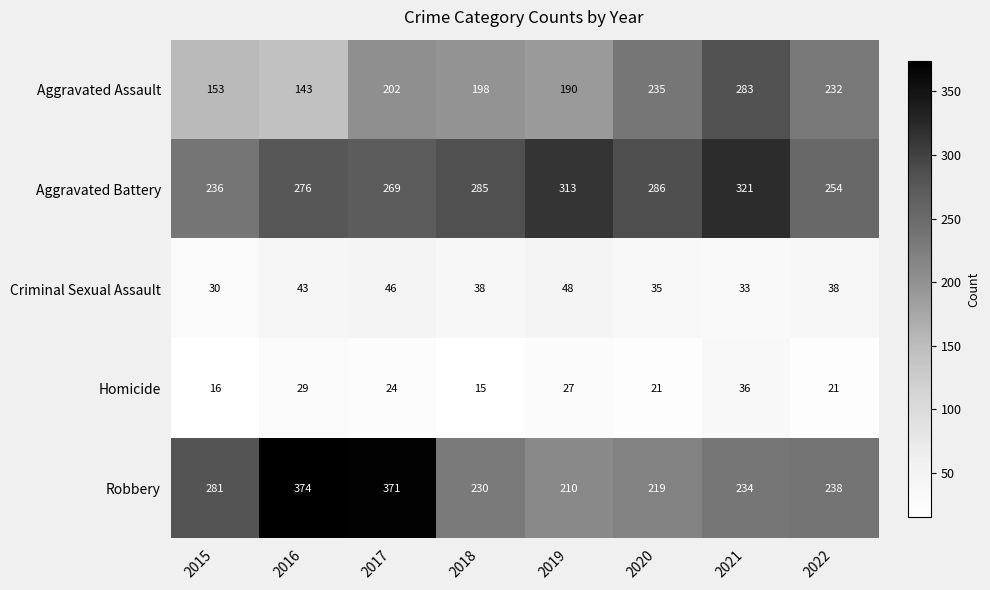

What is the sum of the Criminal Sexual Assault values at 2020 and 2018?

73